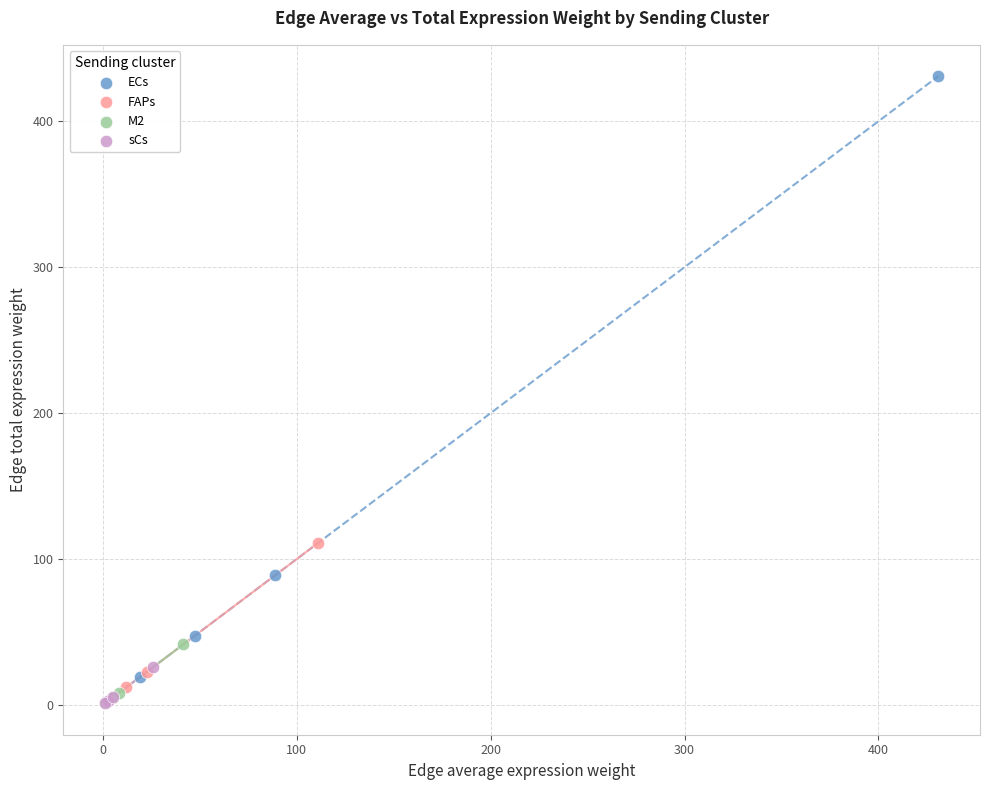

Which series has the widest spread of Y values?

ECs